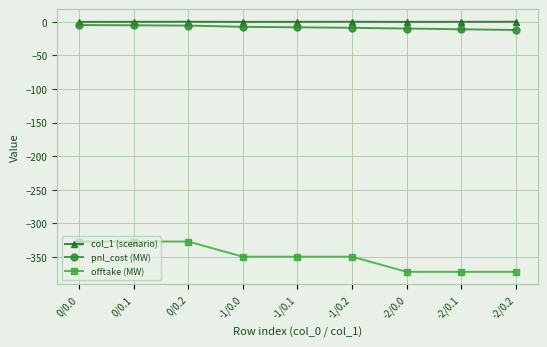

What is the average value of the offtake (MW) series?

-349.7